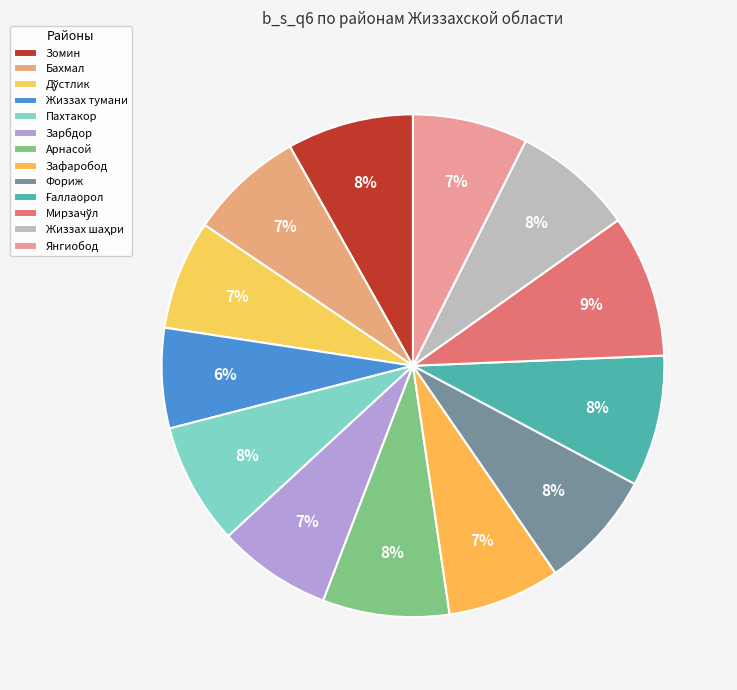

What is the total percentage of Жиззах тумани and Арнасой?

14.6%